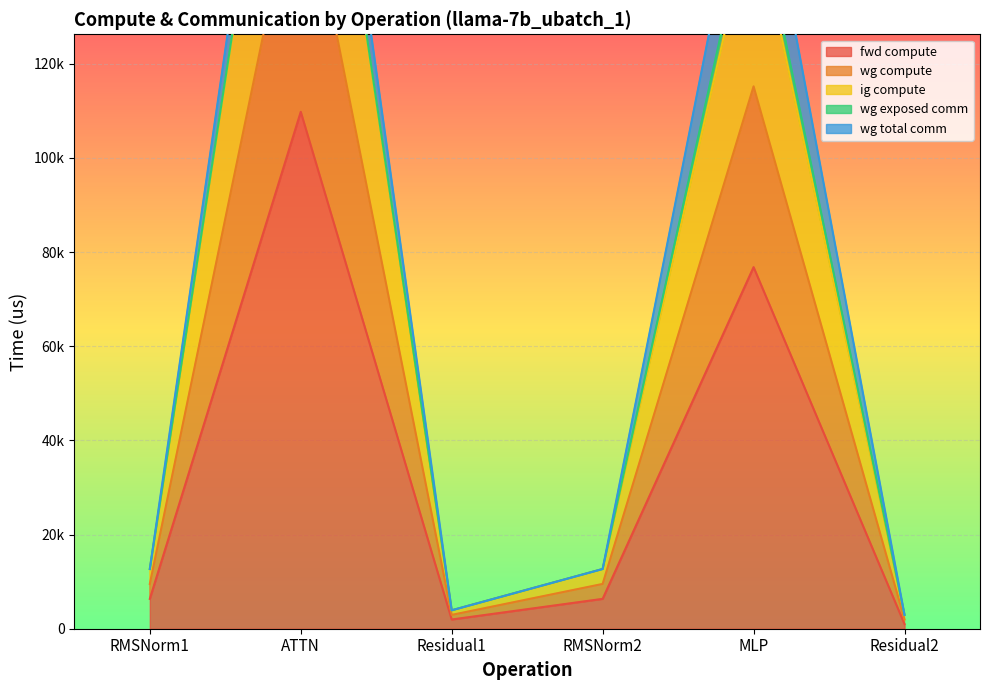

Does the chart display data point markers on the line(s)?

No